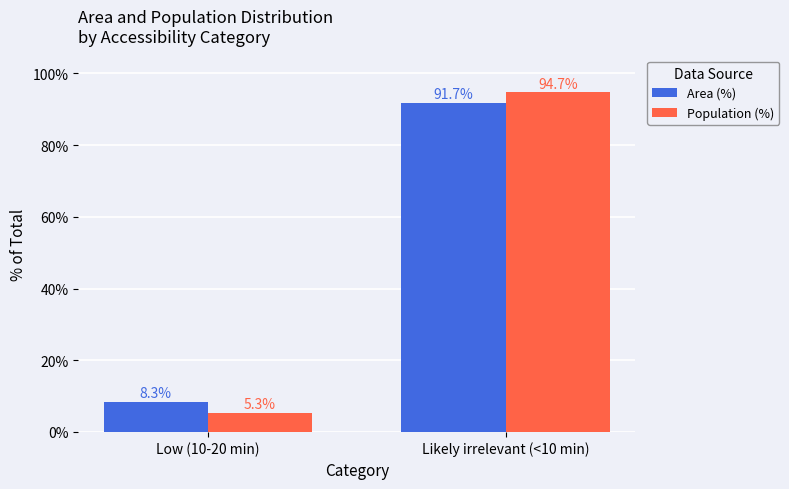

What is the average value of the Population (%) series?

50.0